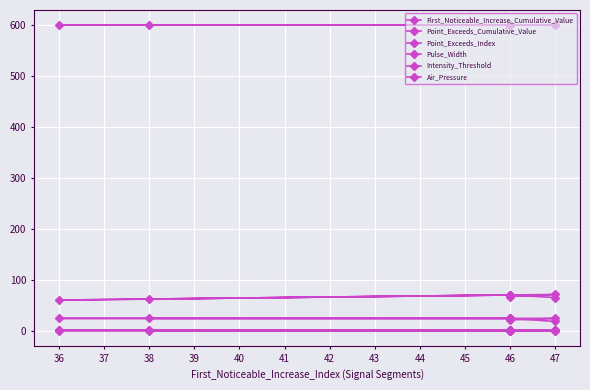

What is the value of the Intensity_Threshold point at the 5th from the left?

0.9